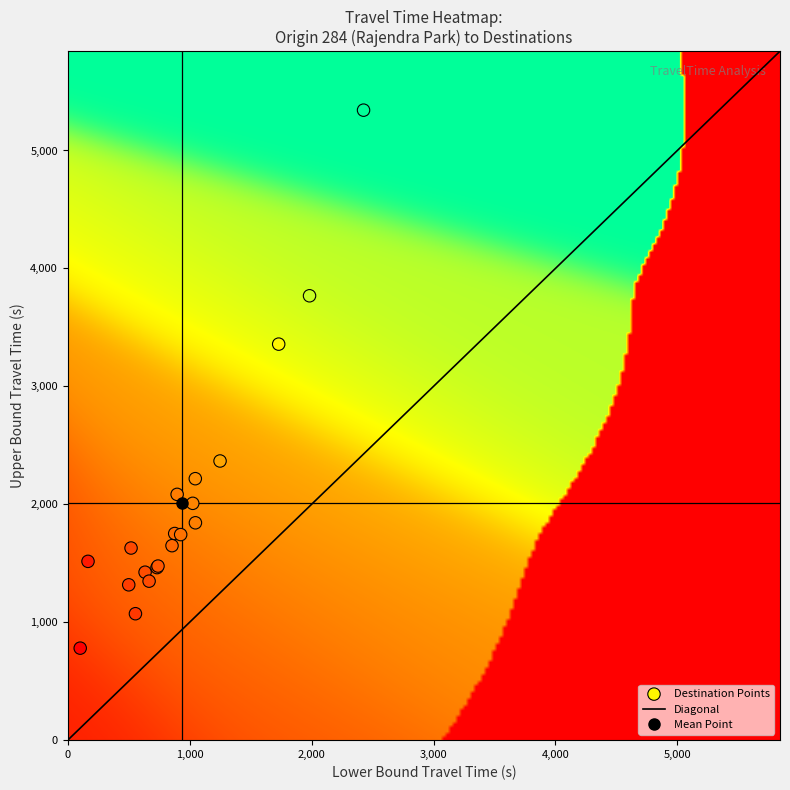

What Y value in the scatter plot is closest to 3061?

3358